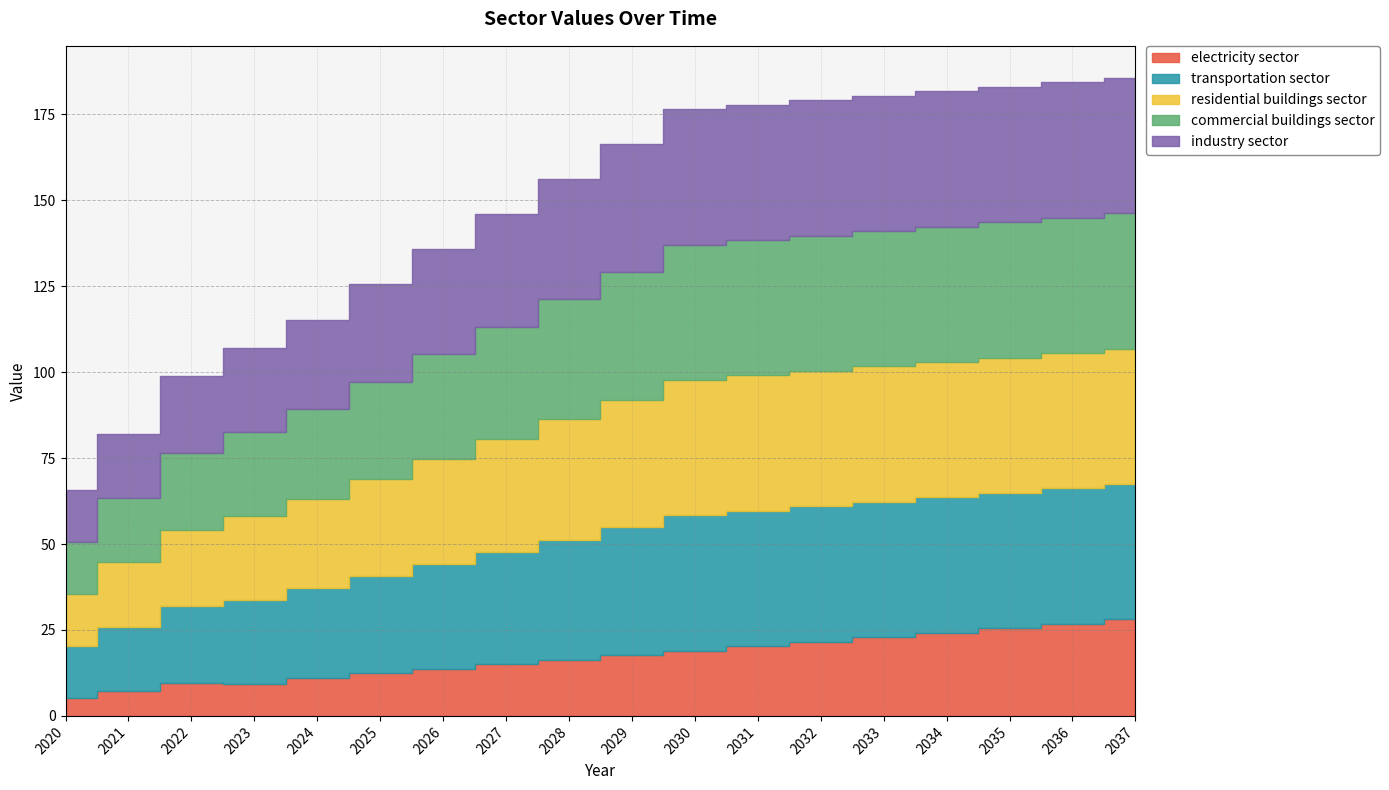

What is the approximate value of residential buildings sector at 2036?

39.4